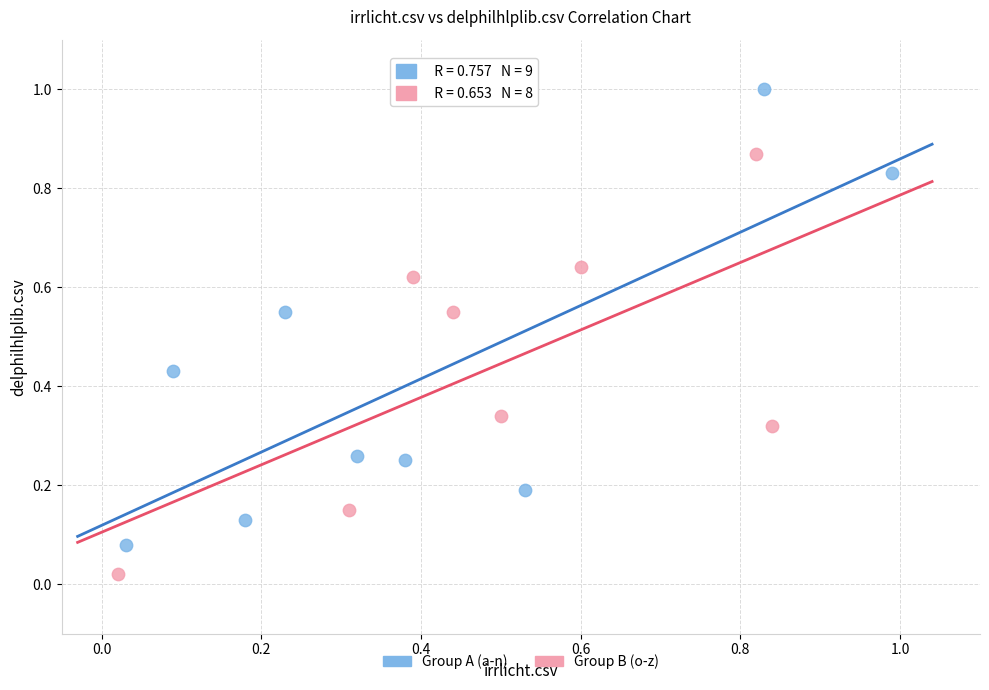

Which series has the widest spread of Y values?

Group A (a-n)